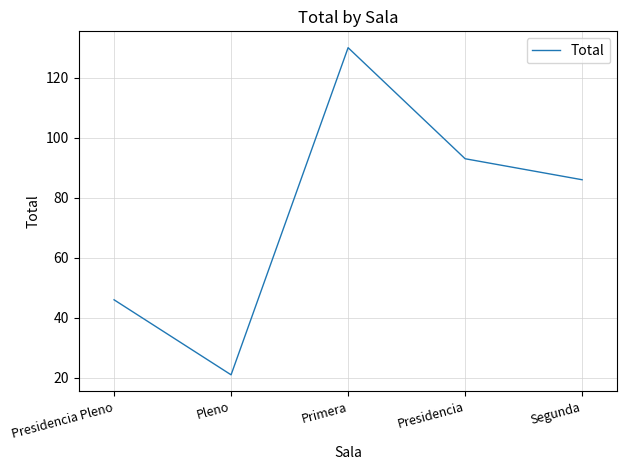

Rank the categories by value from lowest to highest.

Pleno, Presidencia Pleno, Segunda, Presidencia, Primera